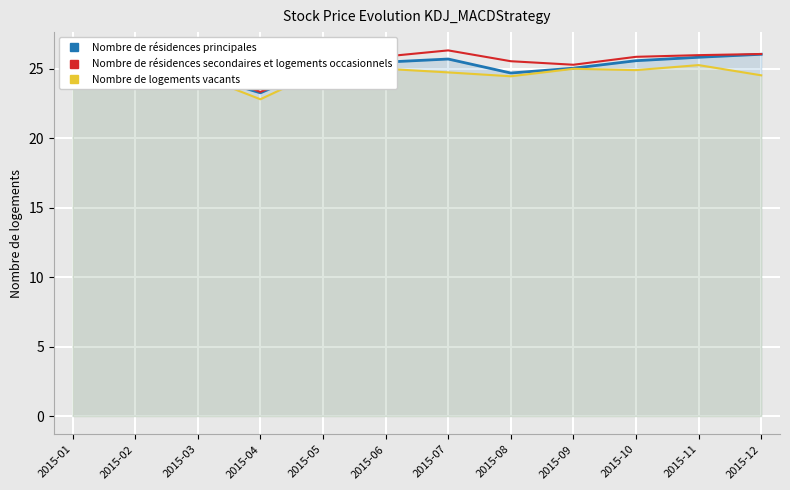

Which series has the largest range (max minus min)?

Nombre de résidences secondaires et logements occasionnels